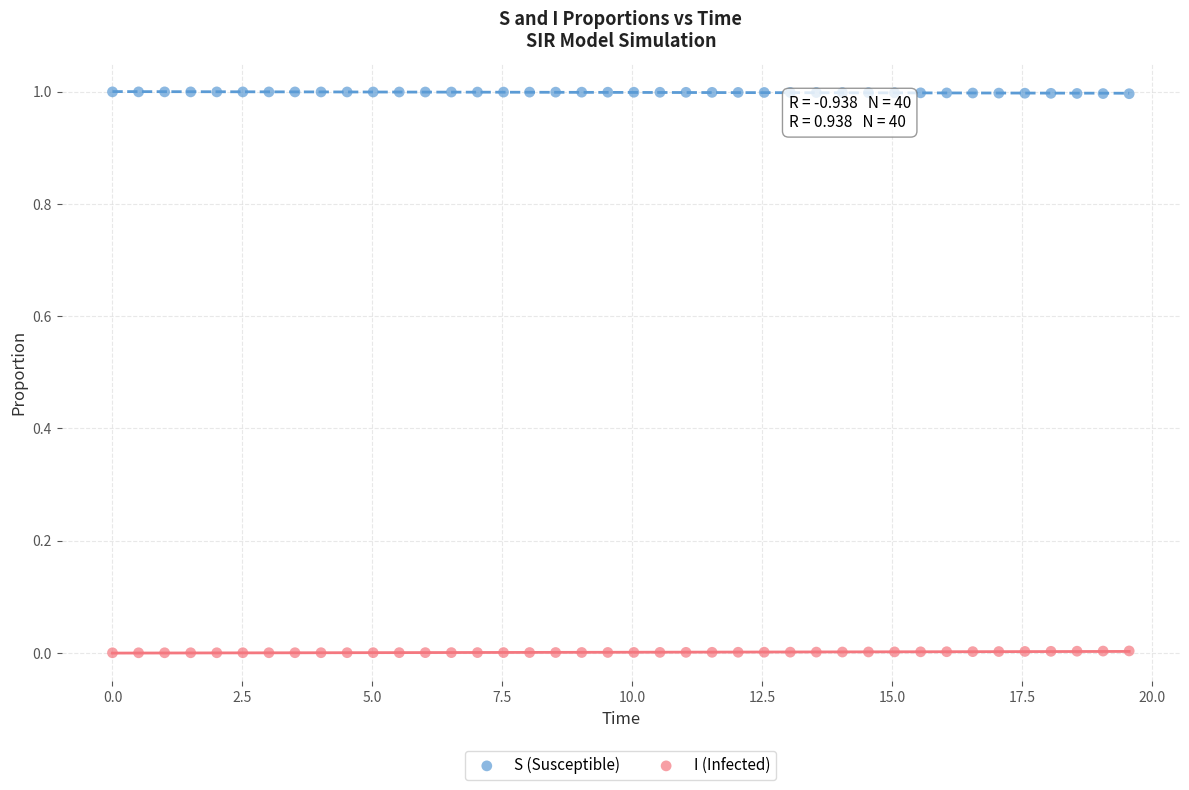

Which series contains the lowest Y value?

I (Infected)